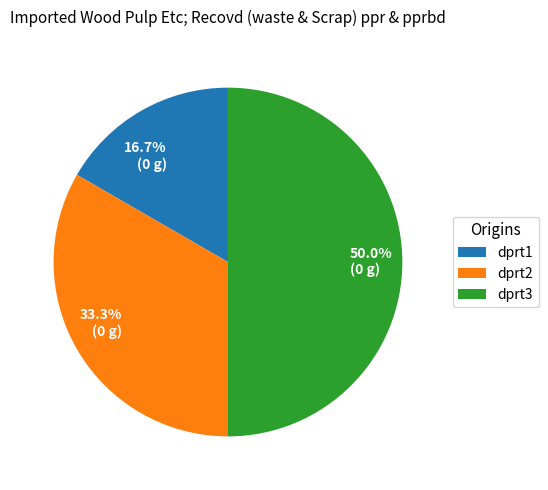

Between dprt1 and dprt2, which is larger?

dprt2